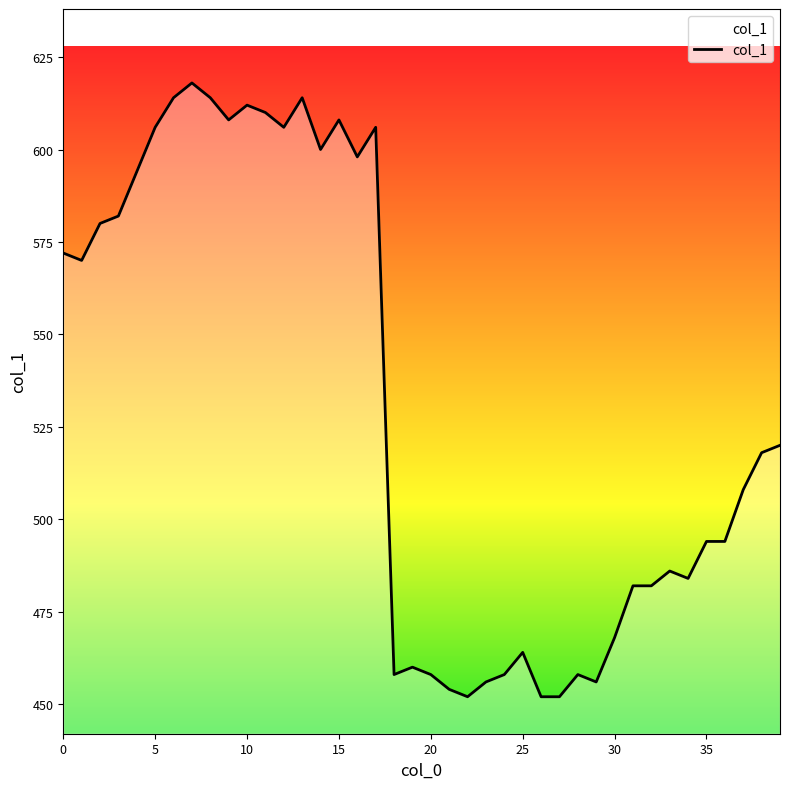

What is the minimum value shown in the chart?

452